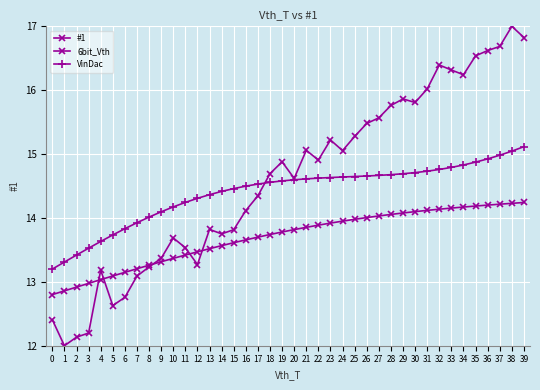

Is this an area chart (filled region under the line)?

No